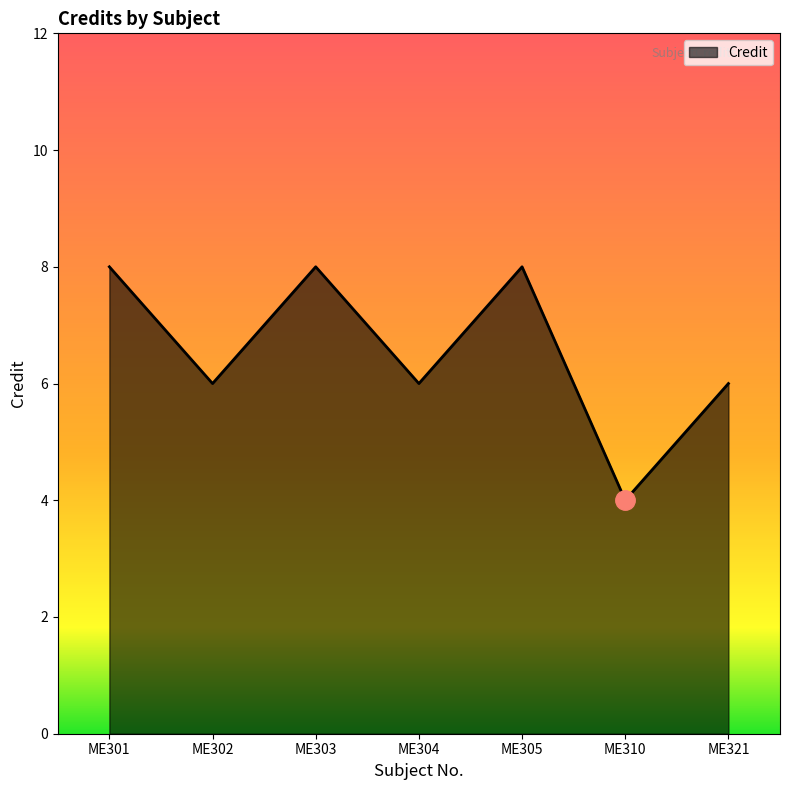

True or false: the data shows 8 at ME301.

True